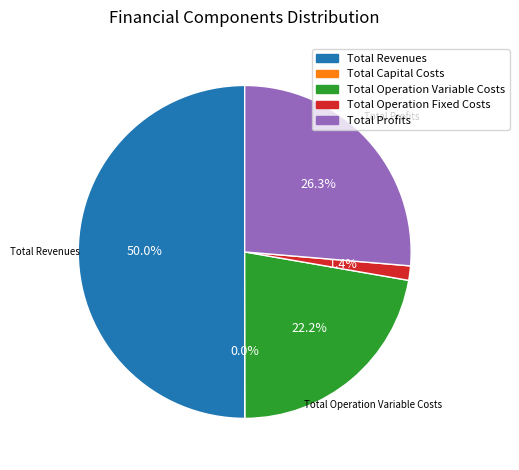

To the nearest percent, what is the difference between the Total Operation Variable Costs and Total Revenues slice percentages?

28%